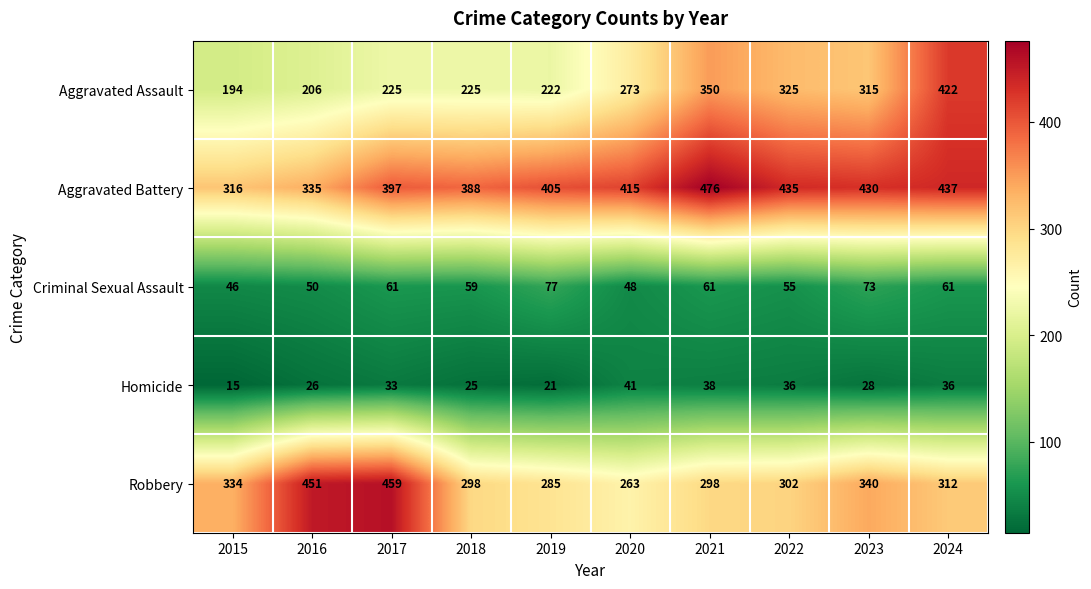

At which label is Robbery closest to 361?

2023